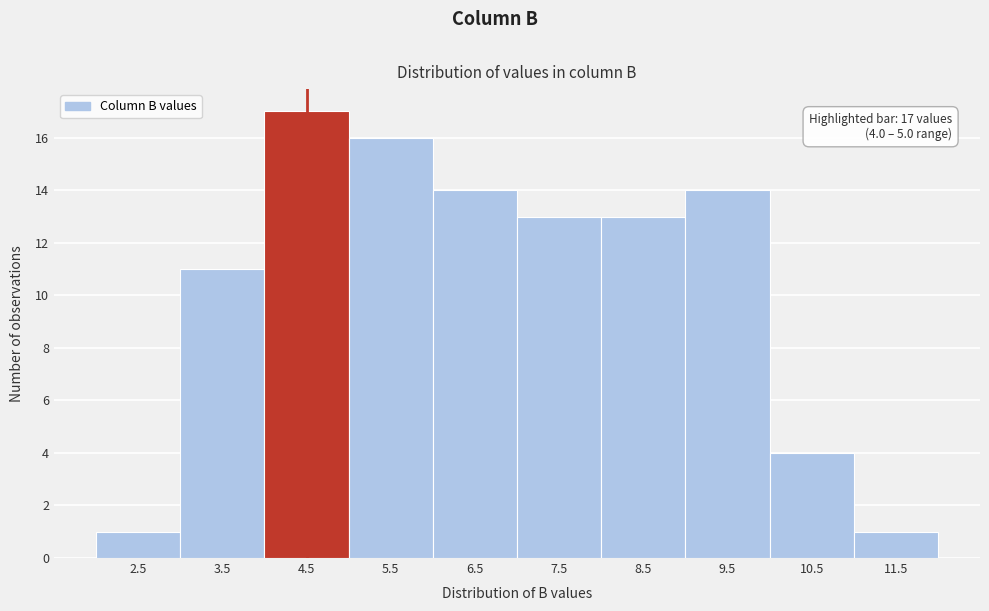

Which range on the x-axis has the tallest bar?

4 to 5